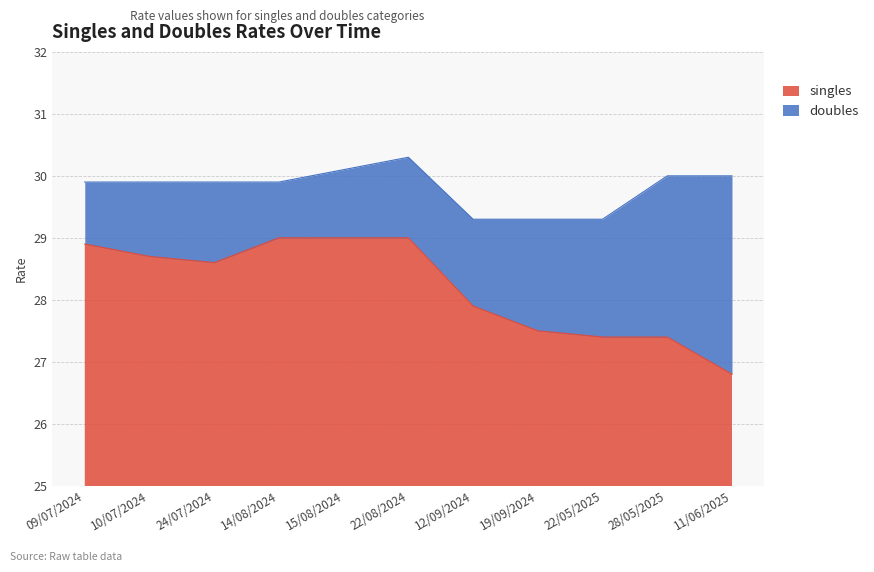

What is the average value of the singles series?

28.2